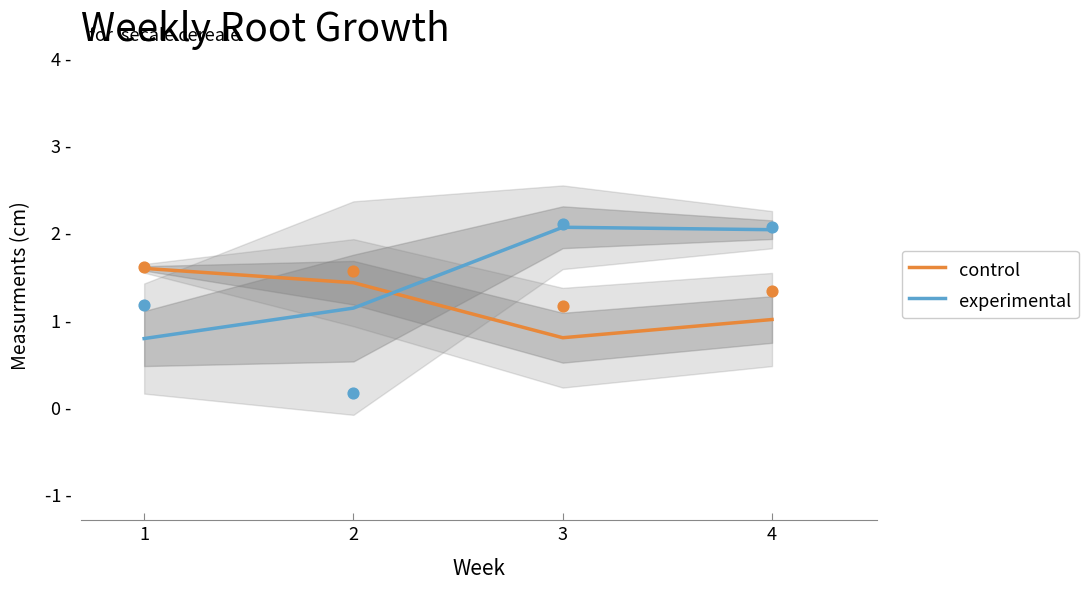

At how many categories does at least one series exceed 1?

4